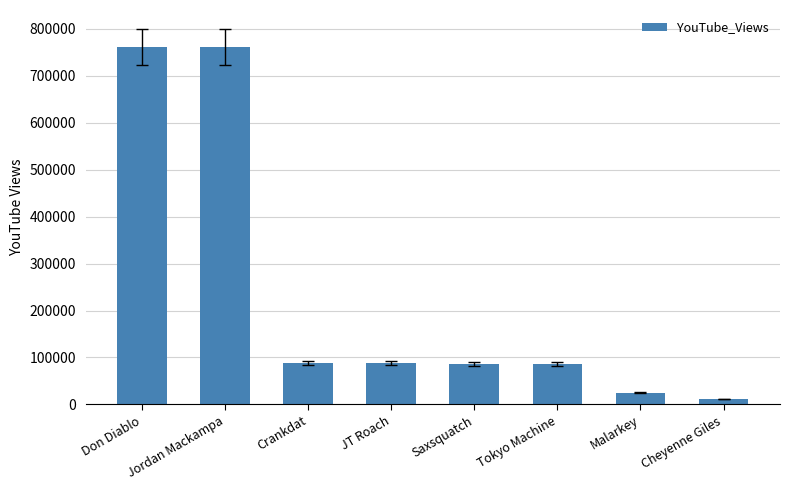

What is the greatest value displayed?

762037